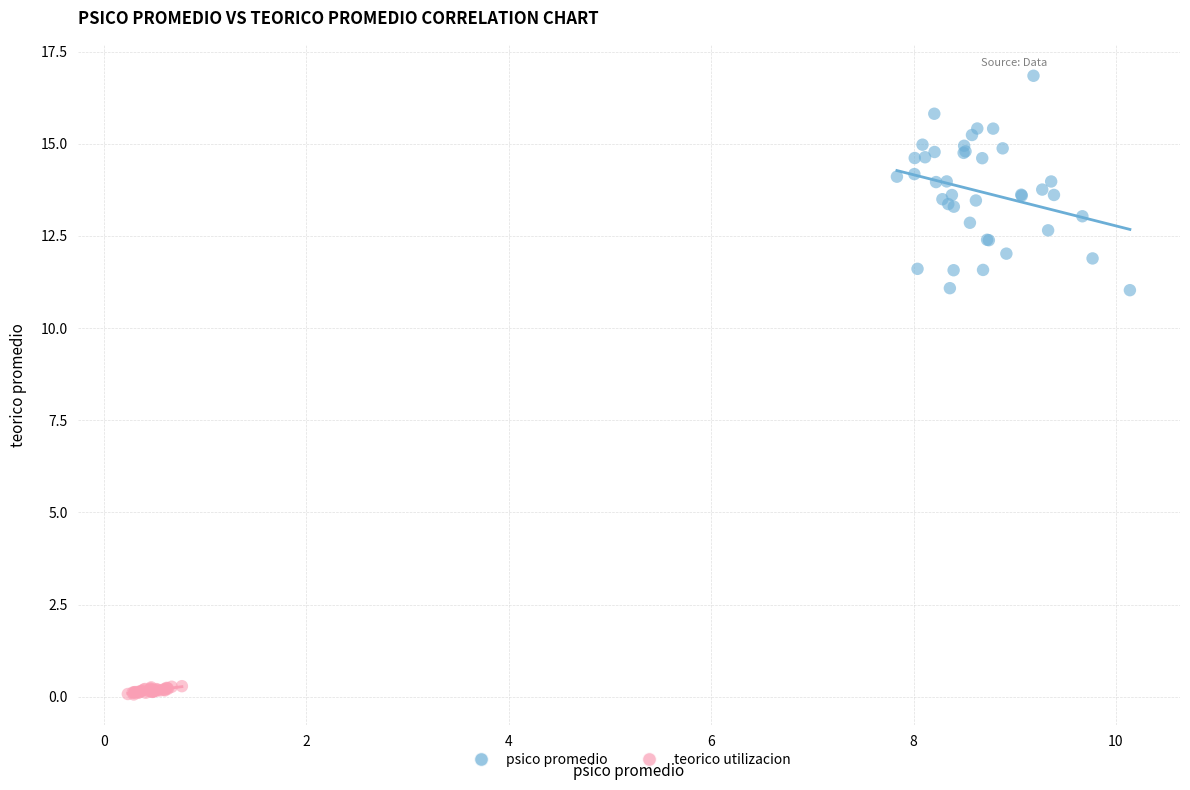

Which series contains the highest Y value?

psico promedio